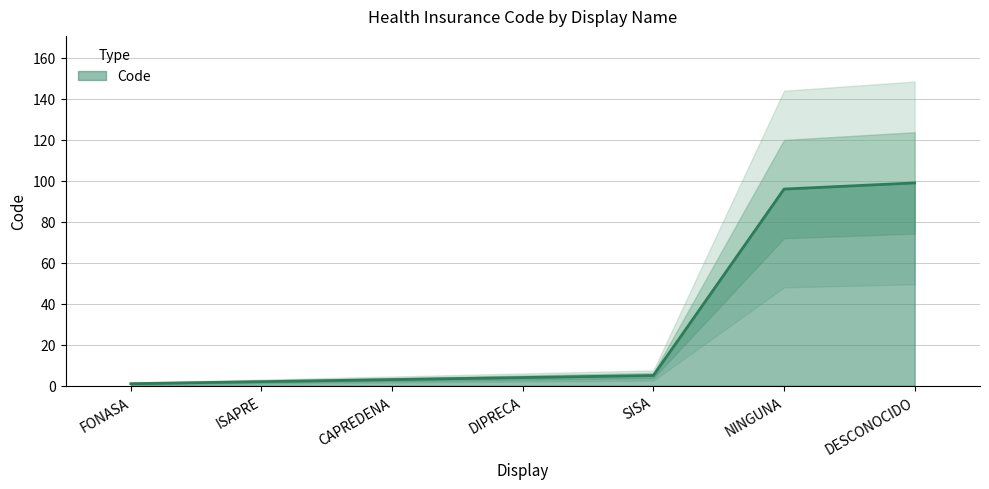

The value at CAPREDENA is 3. True or false?

True